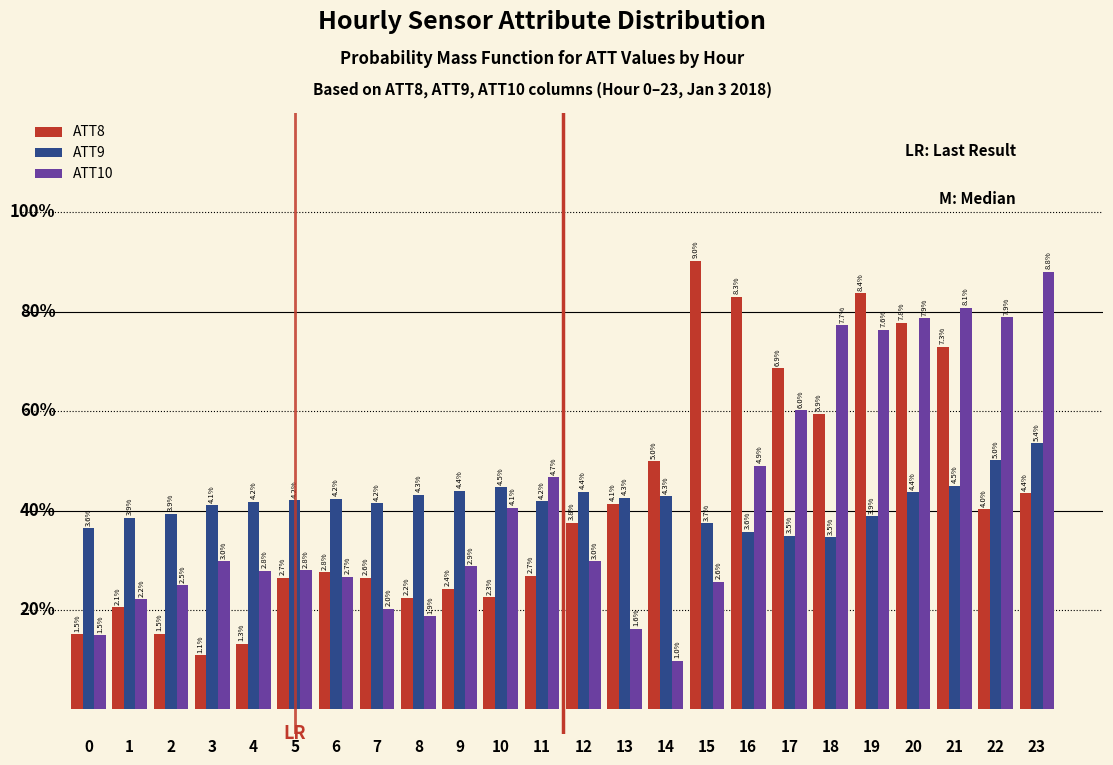

Is the value of ATT9 at 15 greater than the value of ATT8 at 4?

Yes